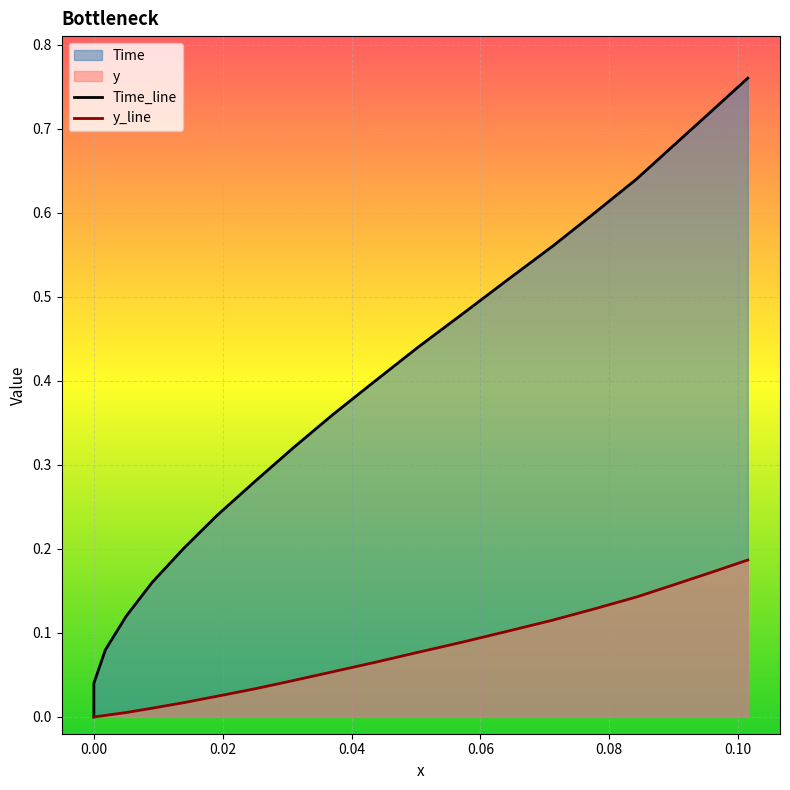

How many lines are shown in the chart?

2